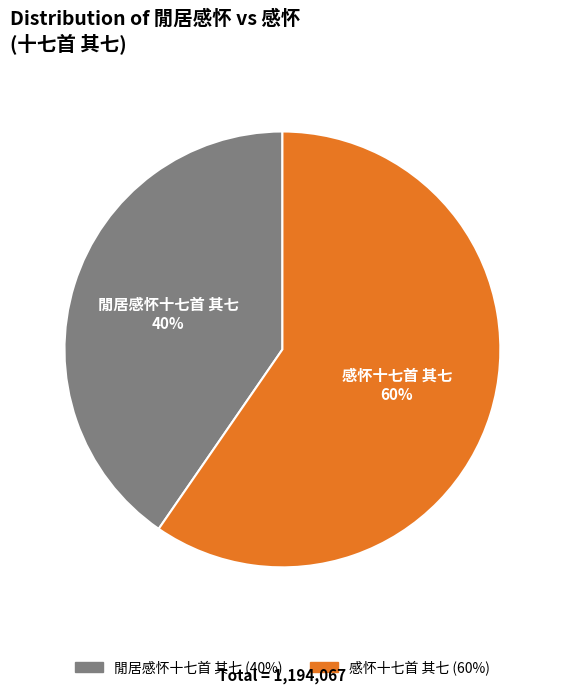

To the nearest percent, what is the average slice percentage?

50%